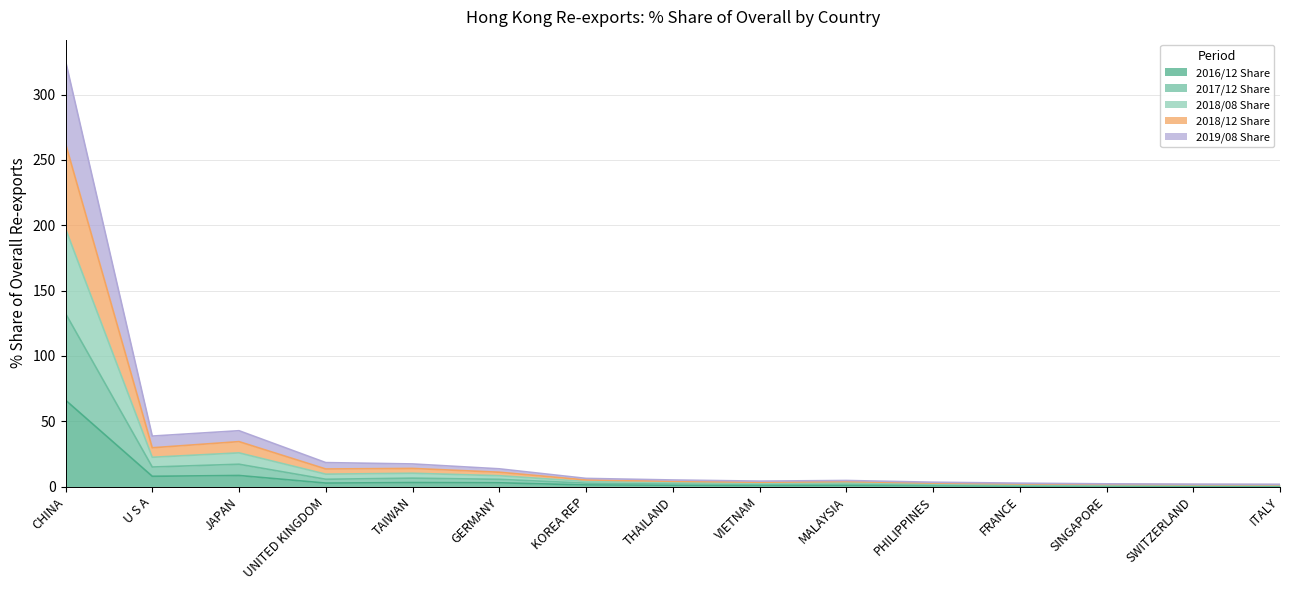

True or false: 2016/12 Share and 2018/12 Share cross at least once.

False